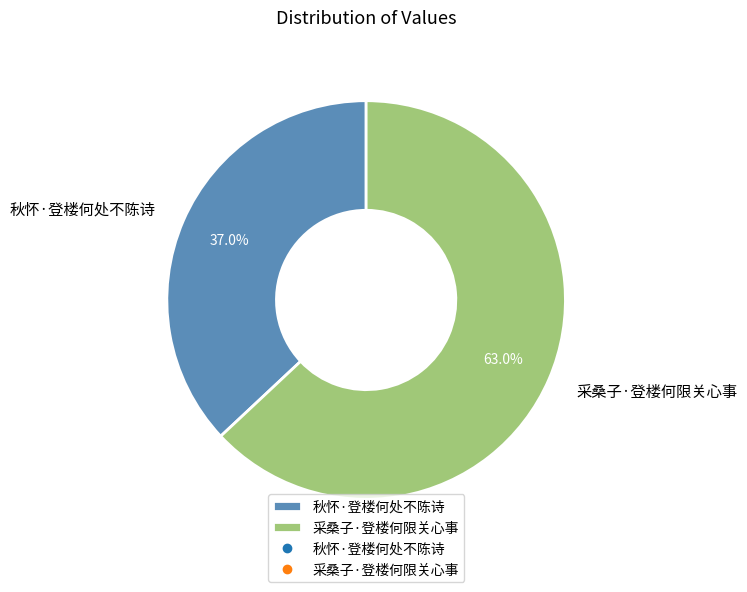

Is there any slice that represents more than half of the pie?

Yes